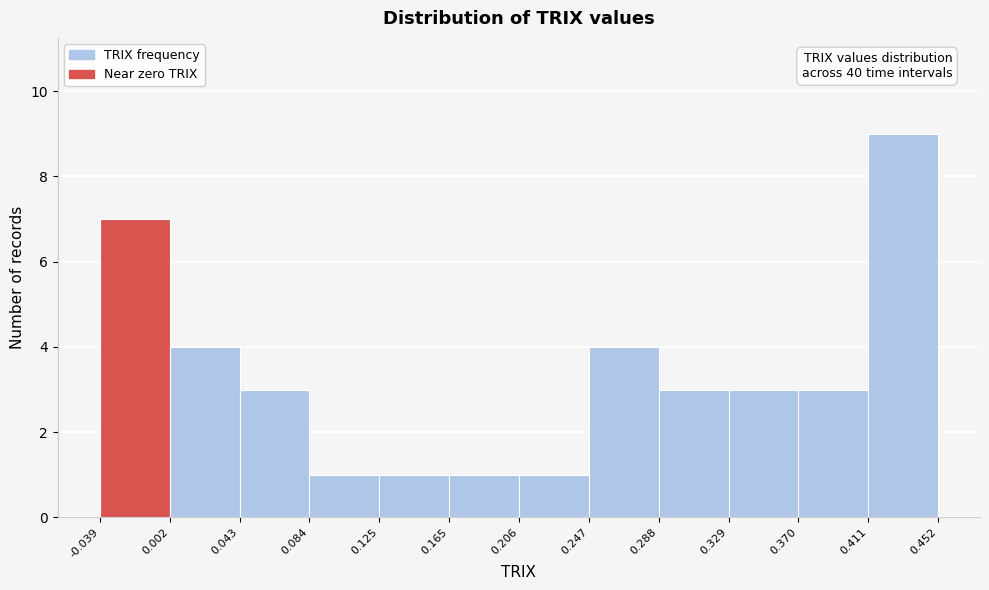

Which range on the x-axis has the tallest bar?

0.411 to 0.452